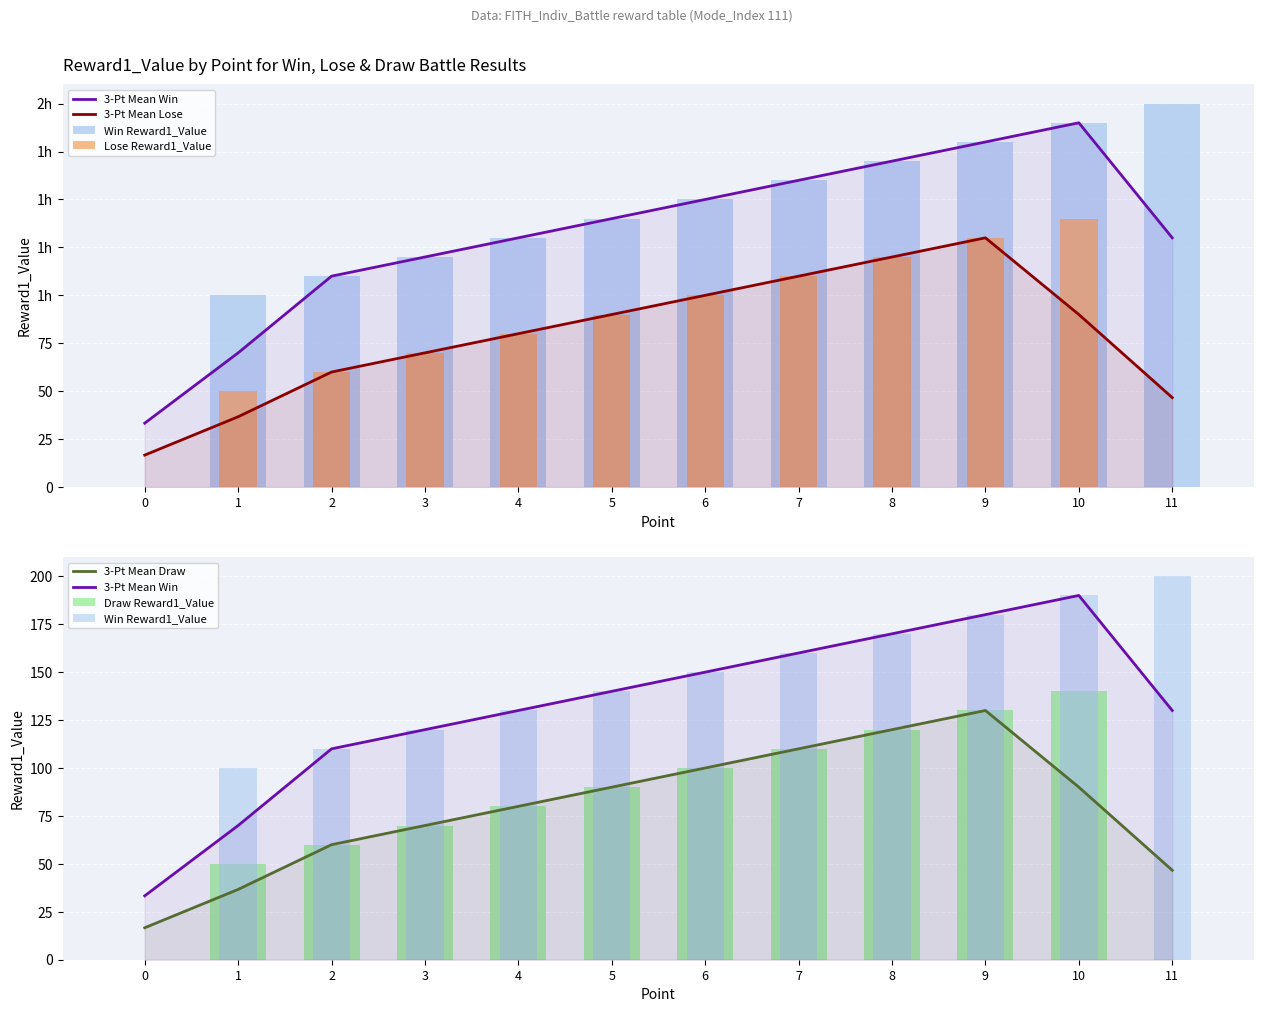

Which has a higher value, 9 or 3?

9